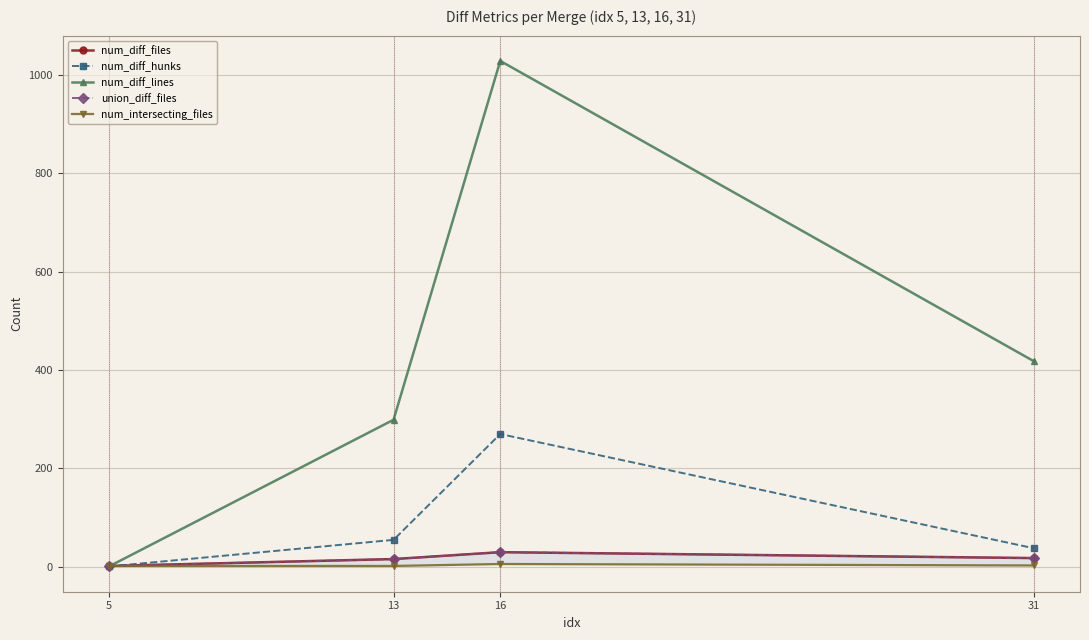

At which category is the sum across all series the highest?

16